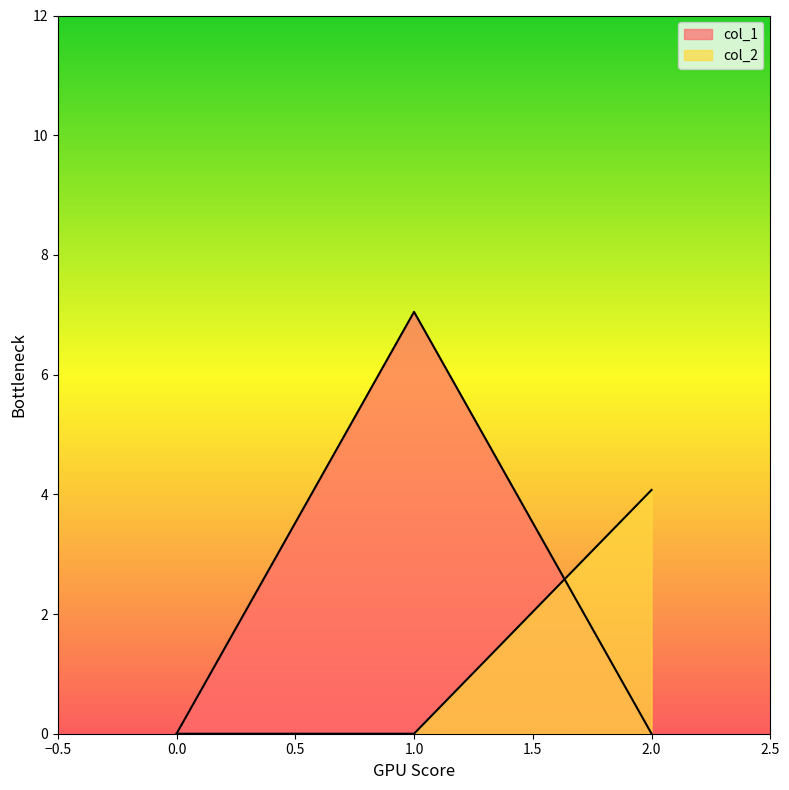

What are all the series names shown in the legend?

col_1, col_2